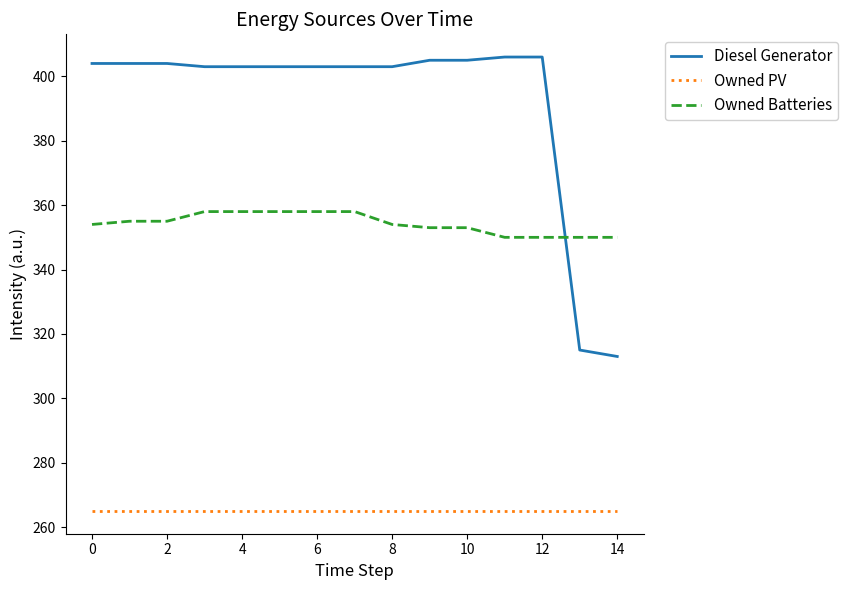

What is the sum of all Diesel Generator values?

5880